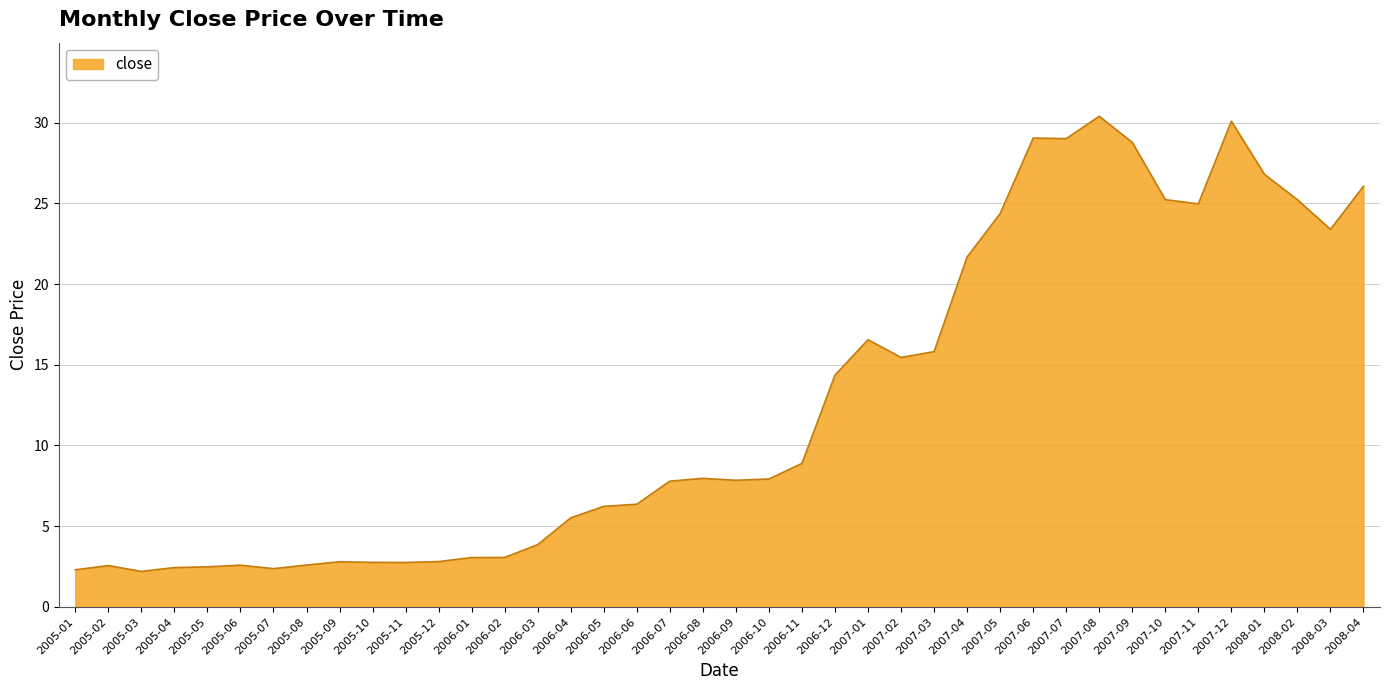

What position from the left is 2006-01?

13